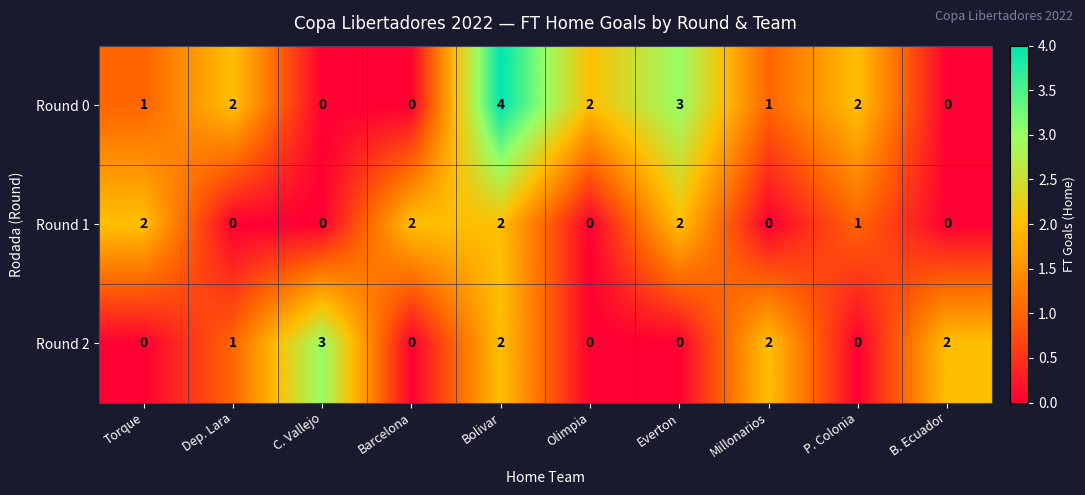

List the series in order of their peak value, highest first.

Round 0, Round 2, Round 1